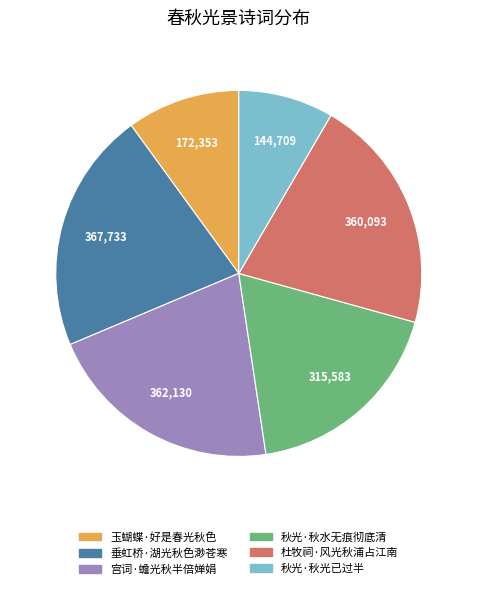

How many segments does this pie chart have?

6